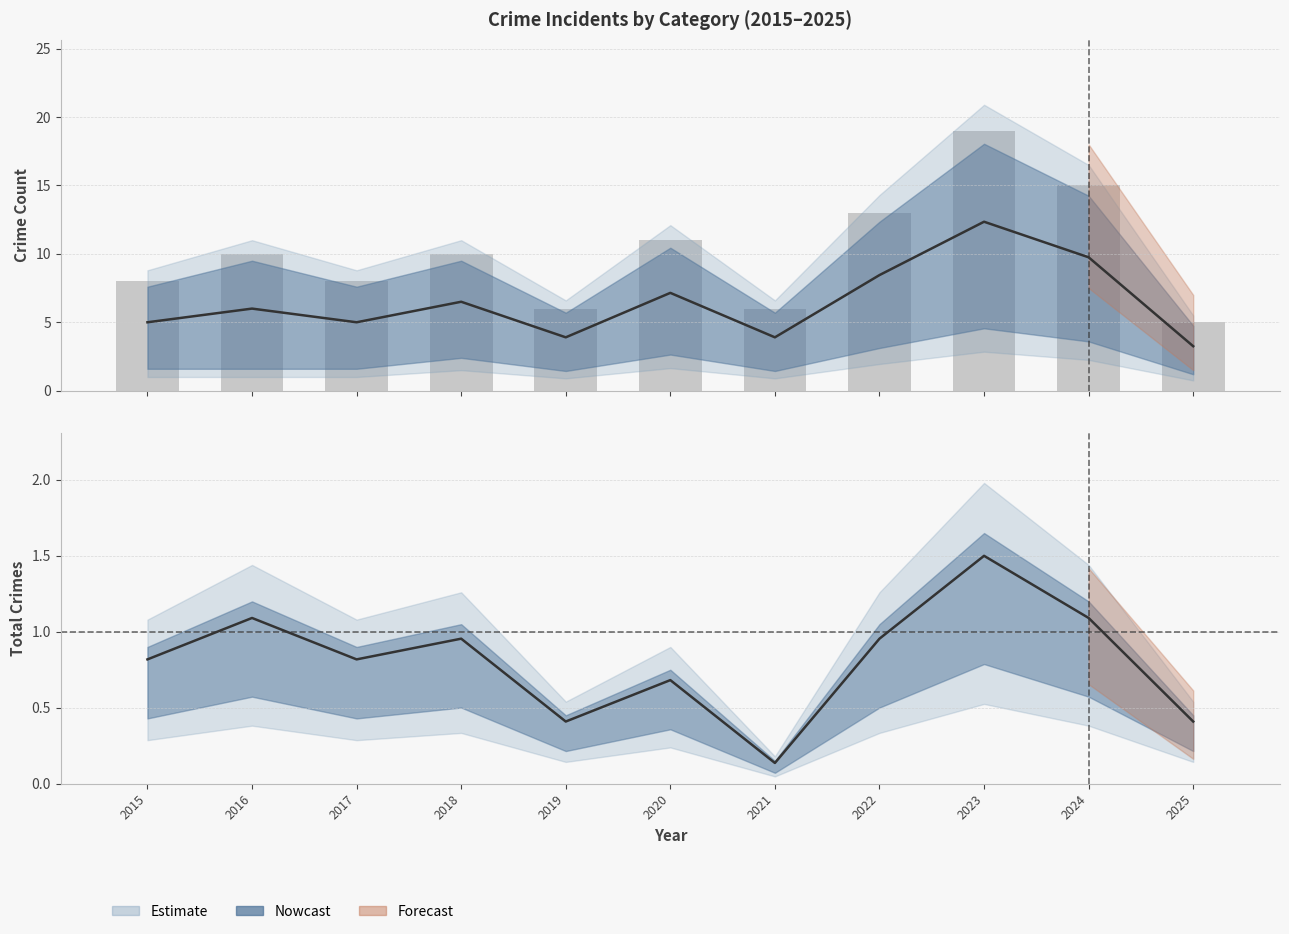

What is the sum of the values at 2025 and 2023?

24